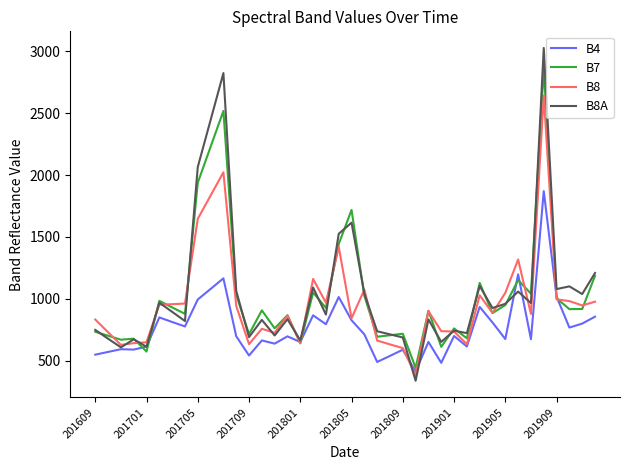

List the series in order of their peak value, highest first.

B8A, B7, B8, B4